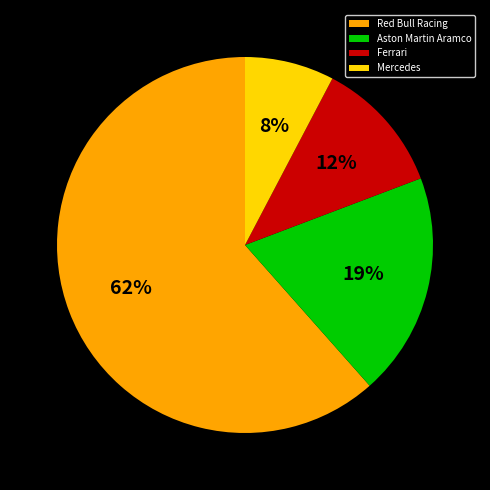

How many segments does this pie chart have?

4